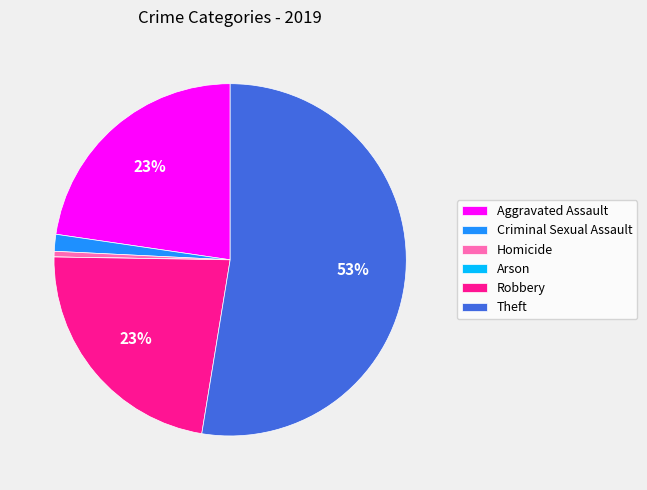

What is the largest slice in the pie chart?

Theft